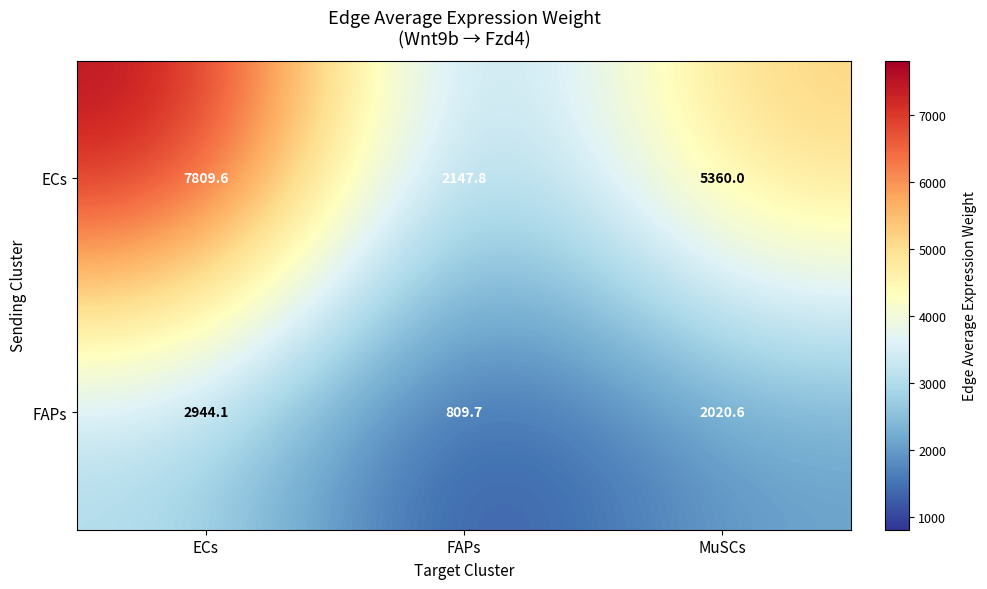

Reading left to right, list all the values displayed in this chart.

ECs: ECs=7809.6	FAPs=2147.8	MuSCs=5360.0
FAPs: ECs=2944.1	FAPs=809.7	MuSCs=2020.6